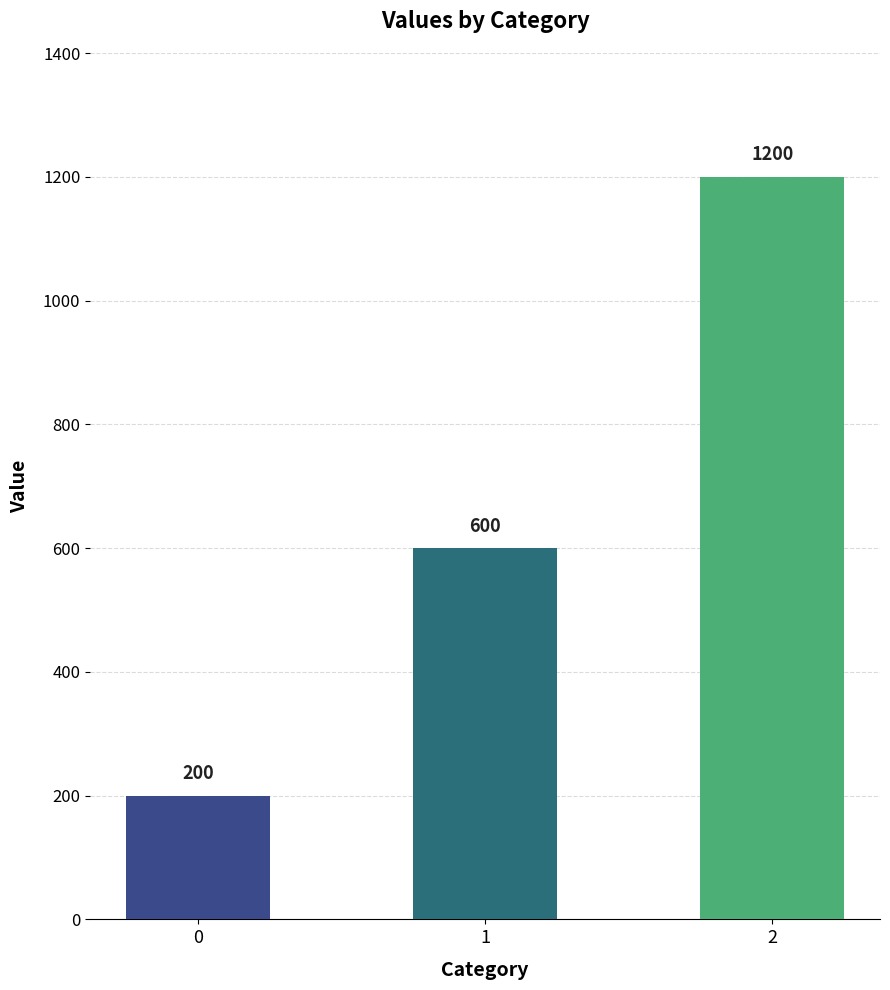

Approximately how many times larger is the value at 2 compared to 1?

2.0